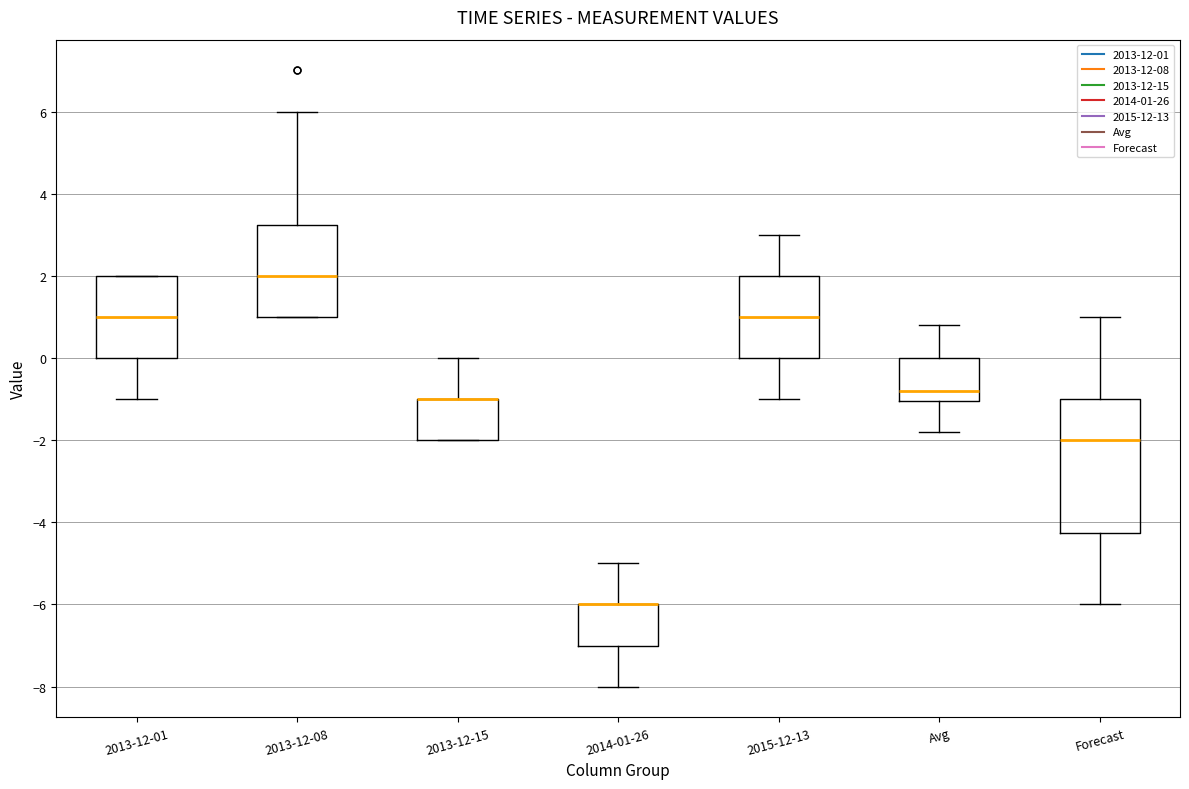

Where is the upper edge of the box for 2014-01-26 on the y-axis? The values are not printed on the chart, so give them approximately, as read against the axis.

-6.0